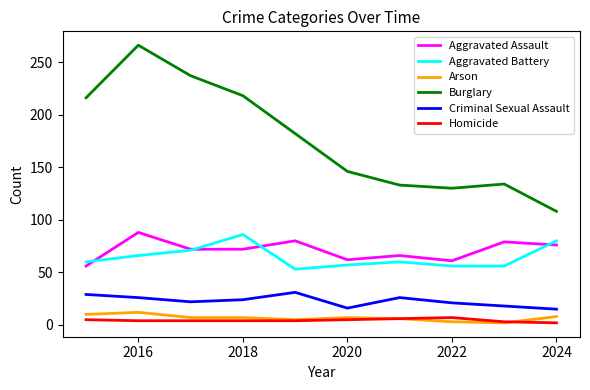

Which series has the largest range (max minus min)?

Burglary